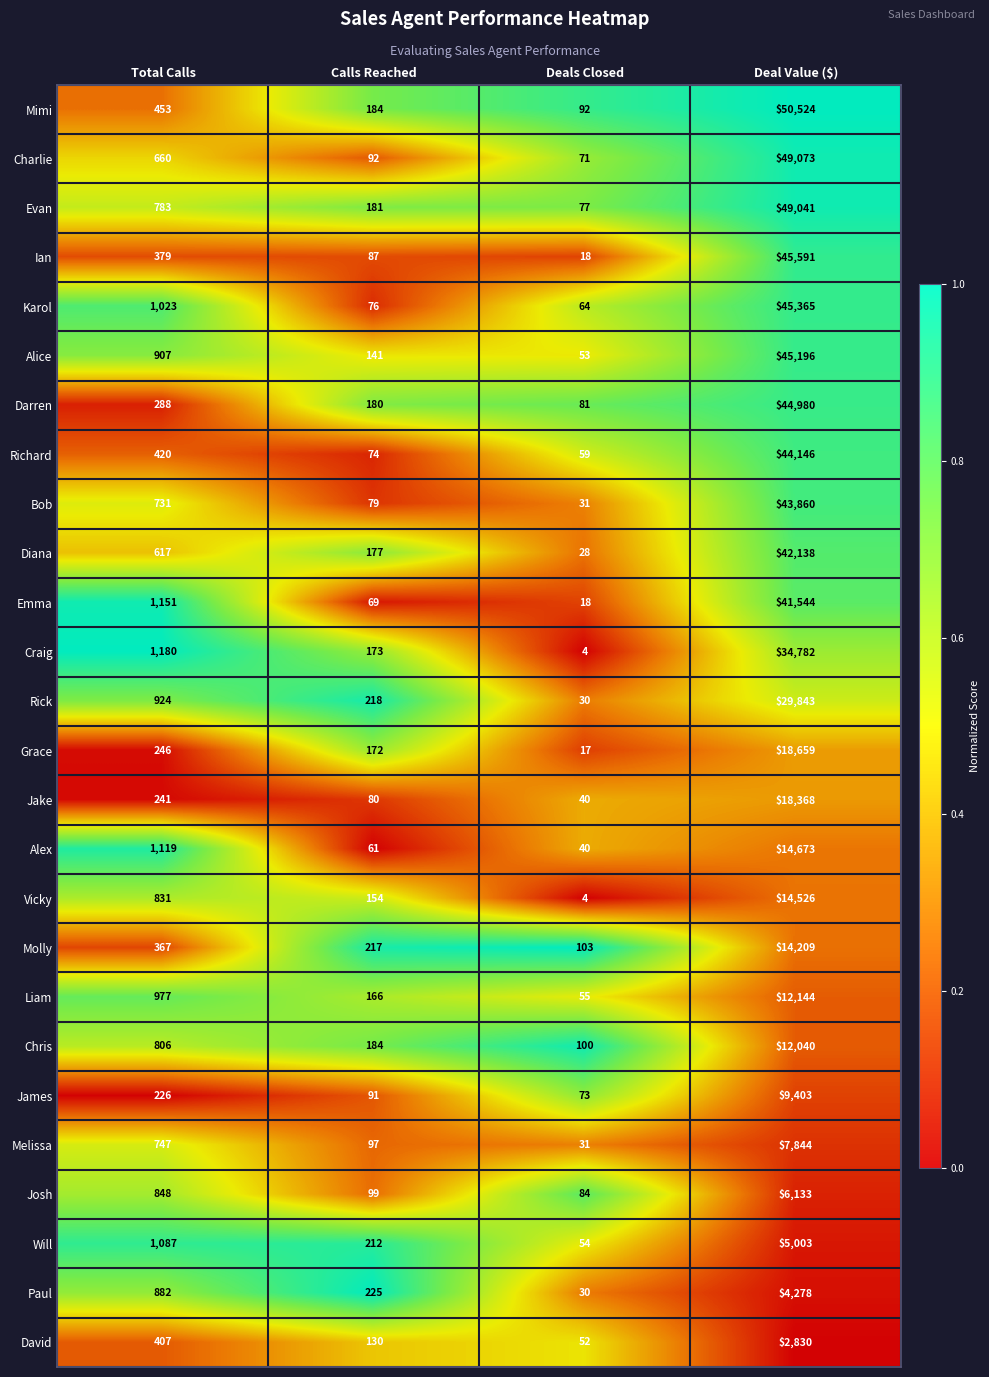

The Alex series shows 24 at Deals Closed. True or false?

False